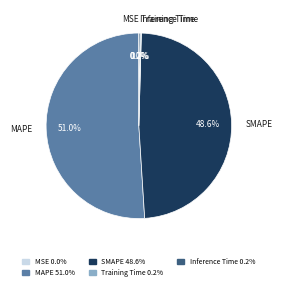

What portion of the pie excludes MAPE?

49.0%